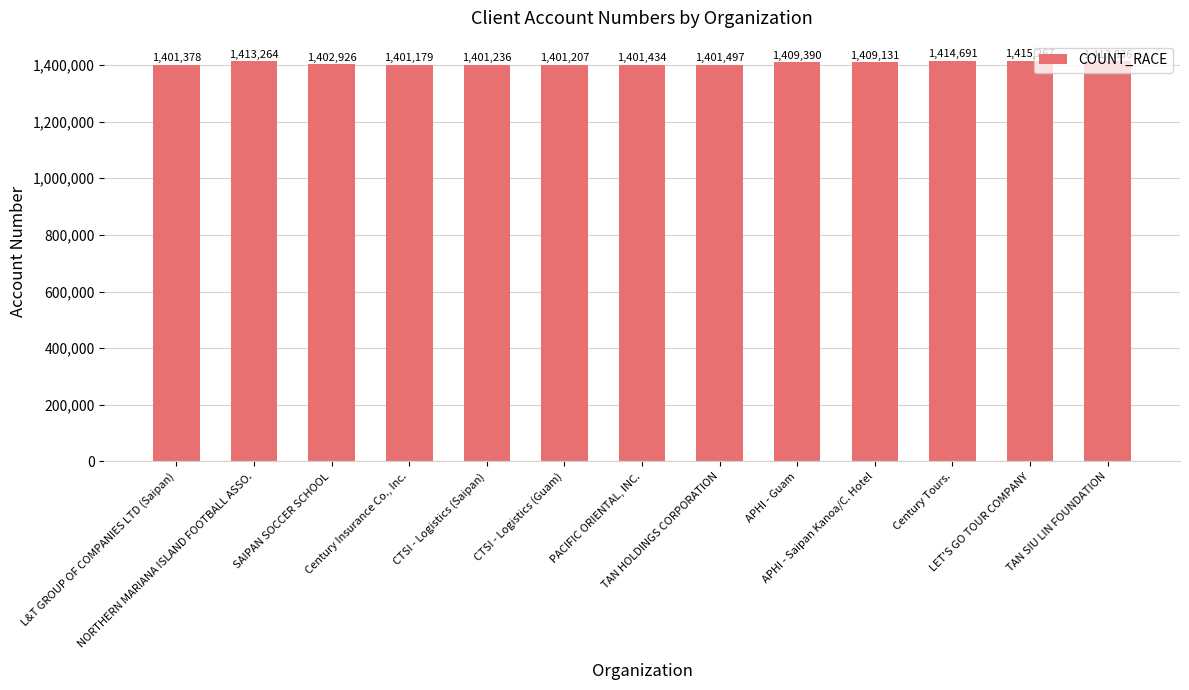

Where does the data first go above 1402926?

NORTHERN MARIANA ISLAND FOOTBALL ASSO.